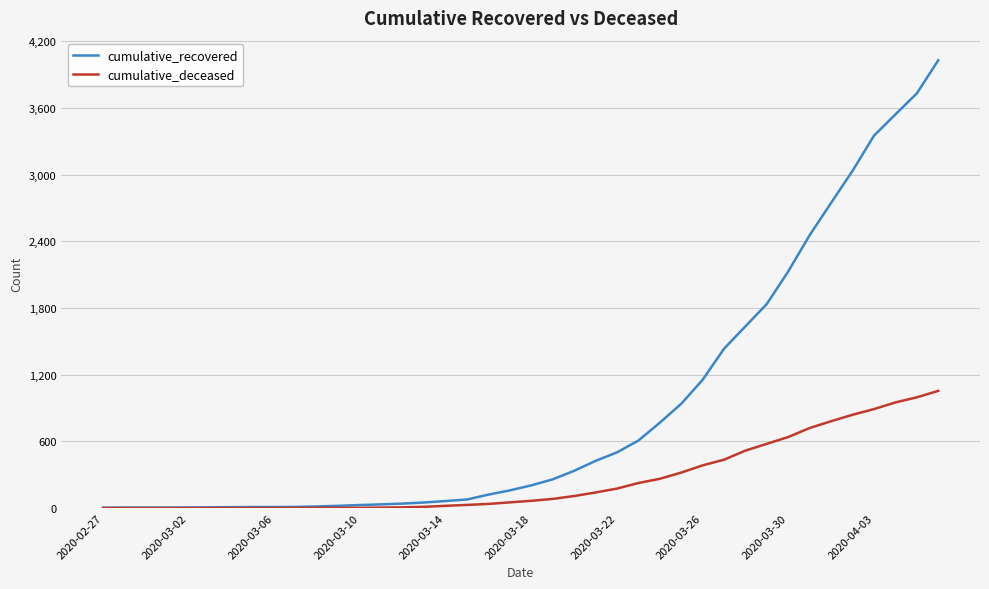

Which series has the largest total across all categories?

cumulative_recovered